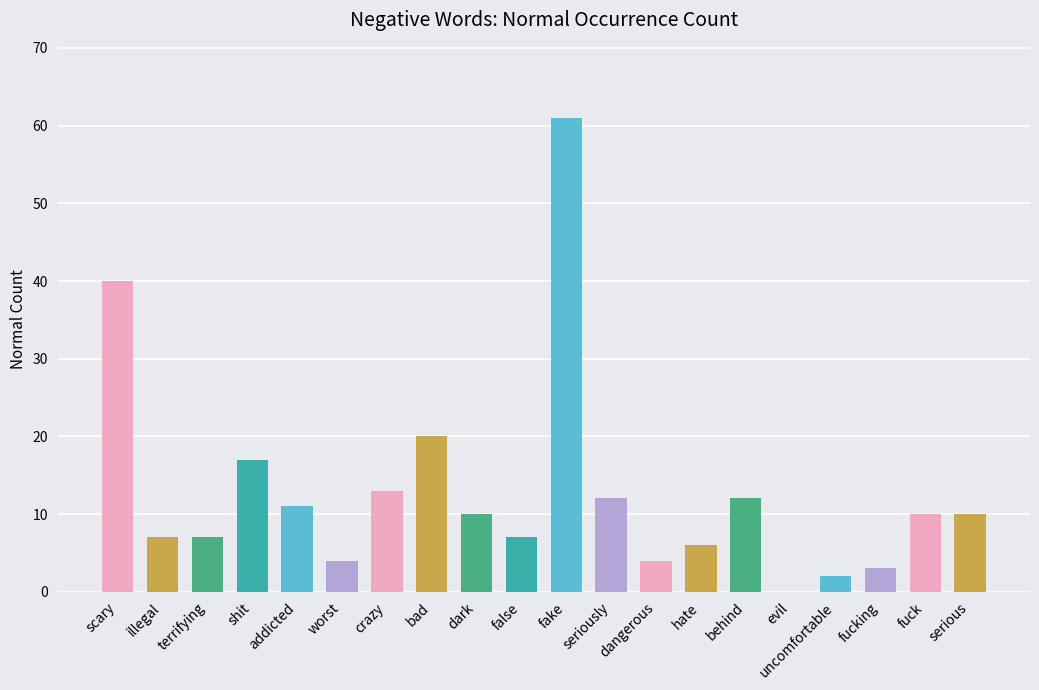

Does the chart contain stacked bars?

No